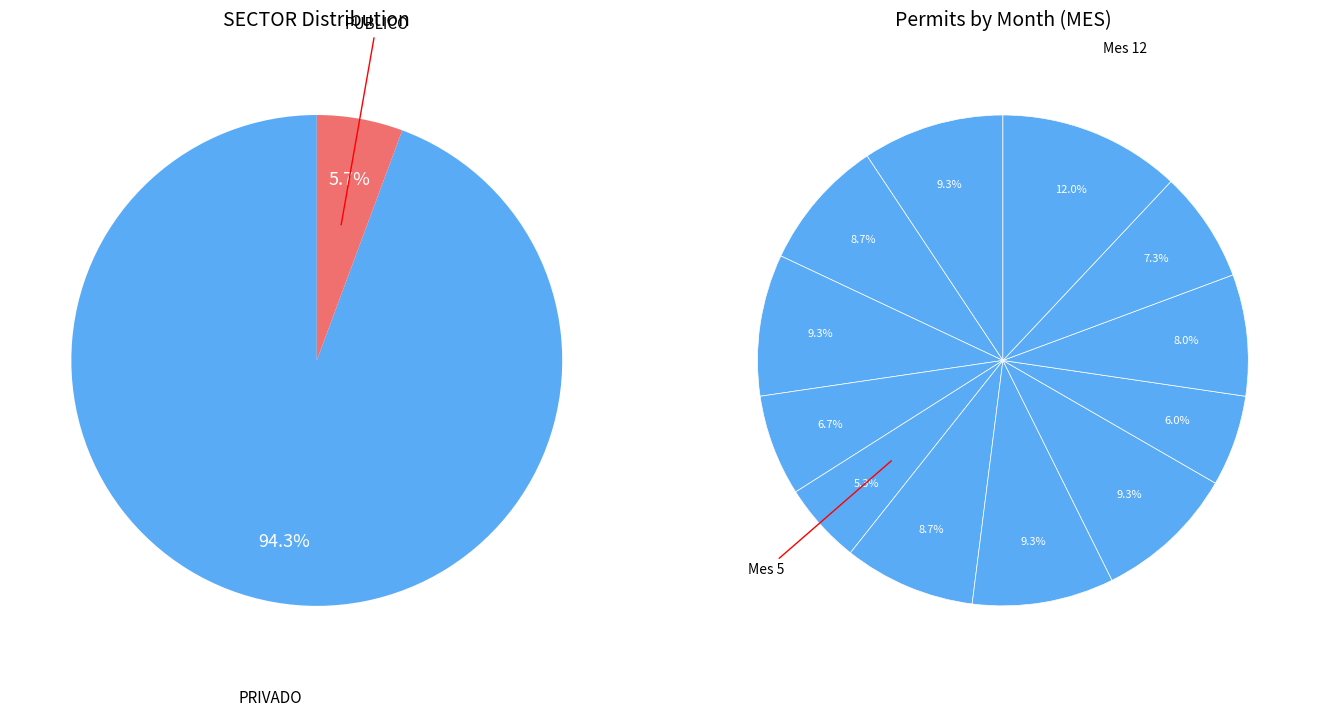

Does any single category account for the majority?

No